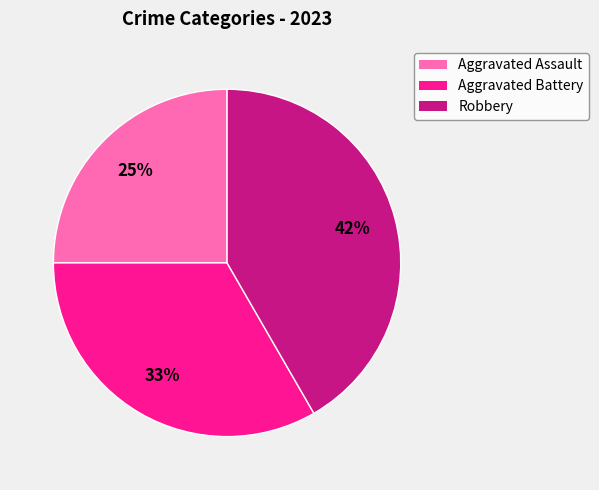

Count the number of slices in the pie.

3